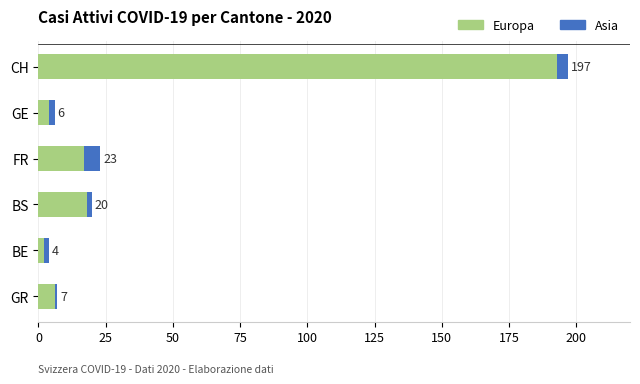

Which series has the widest spread of values?

Europa